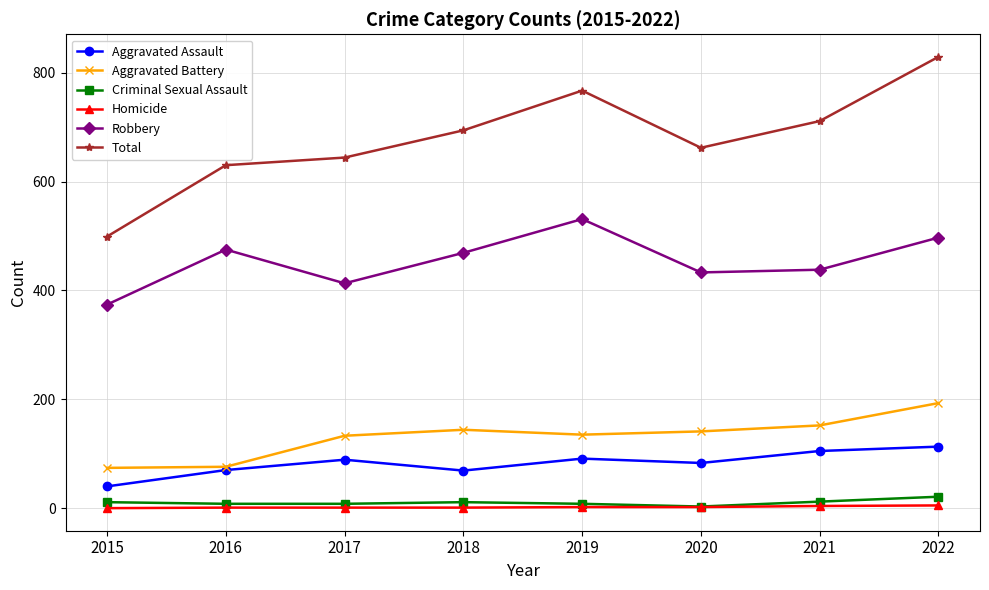

Between 2016 and 2019, which series saw the biggest shift?

Total